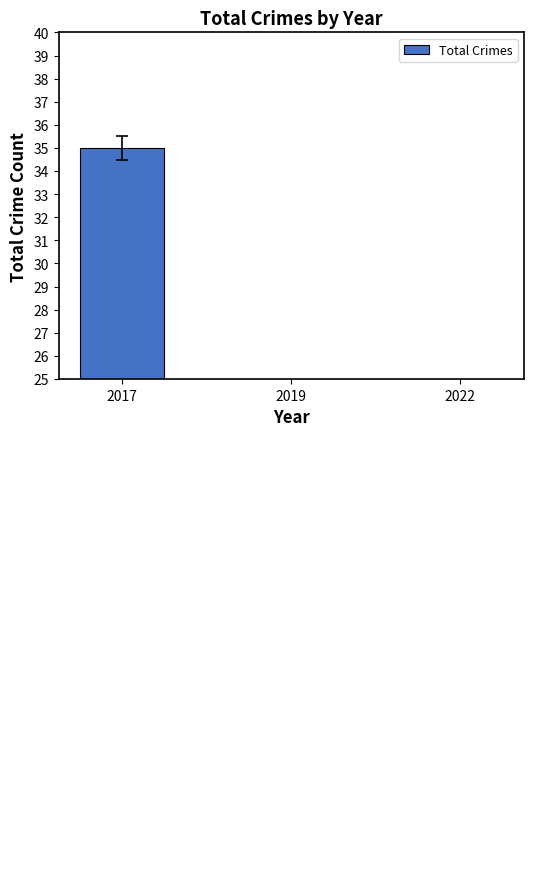

At which label is the value closest to 22?

2019